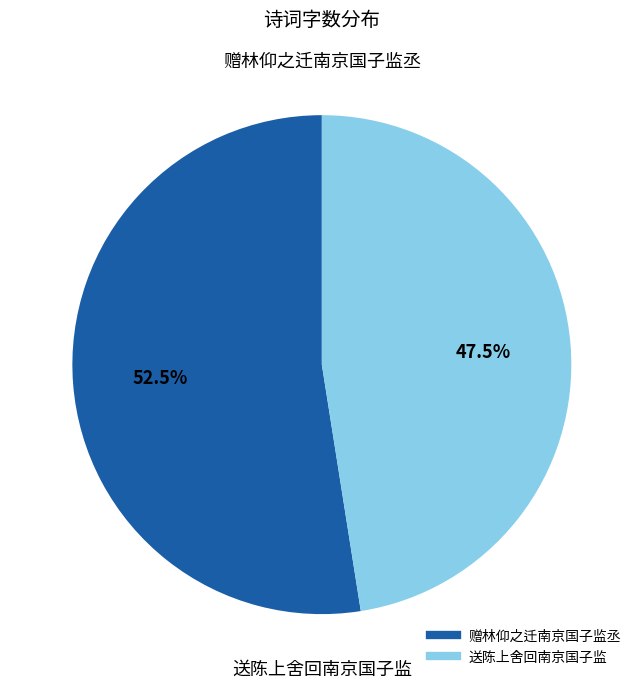

Which slice is the largest?

赠林仰之迁南京国子监丞